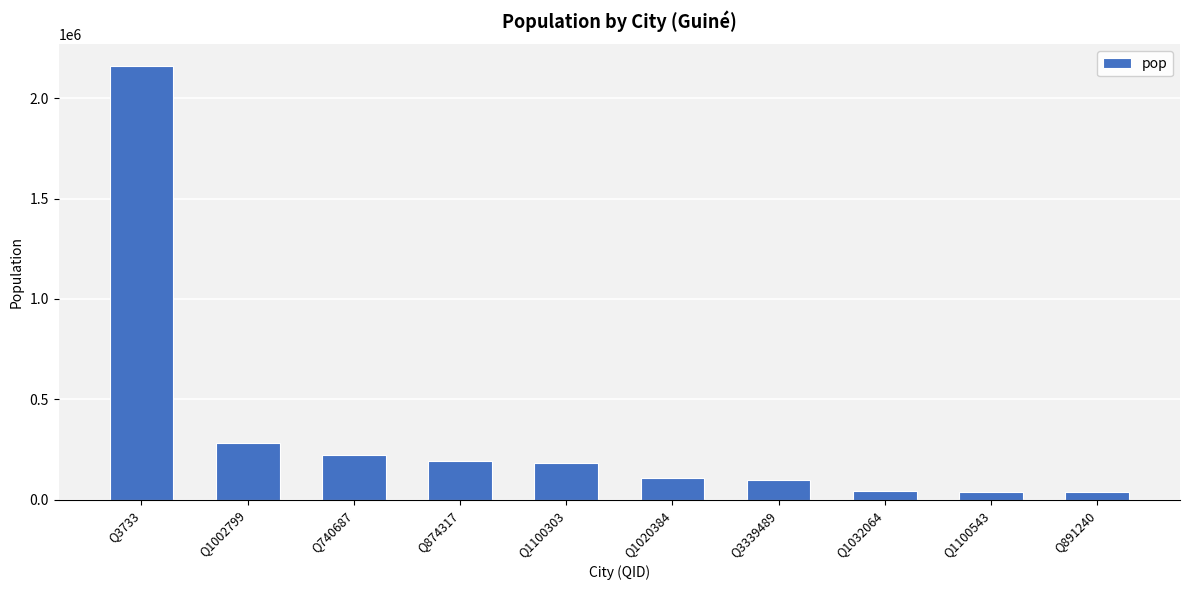

What is the difference between the maximum and minimum values?

2122620